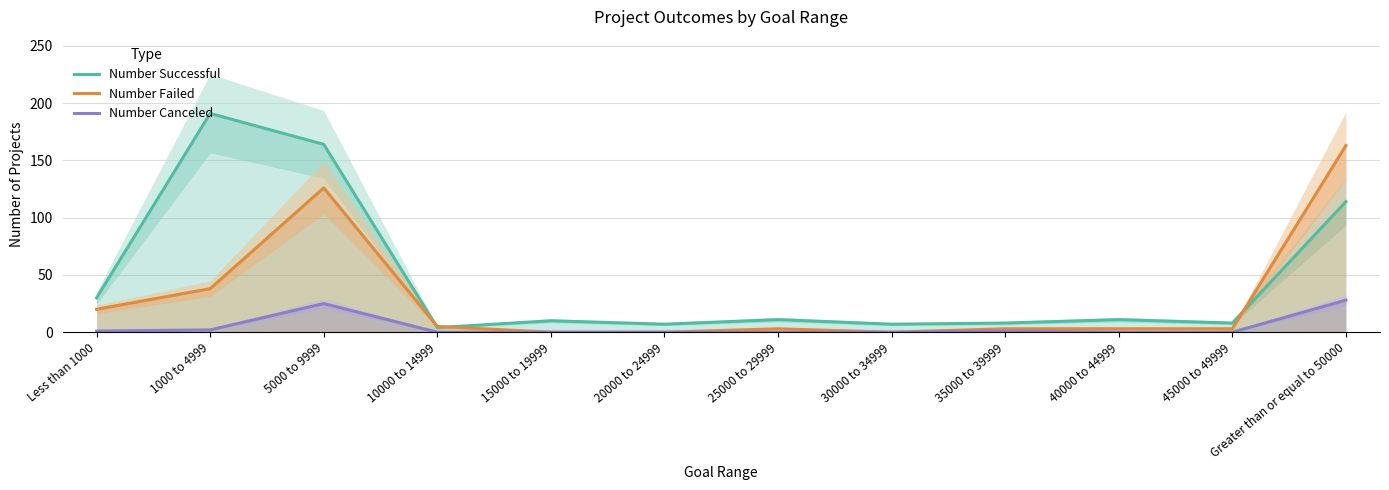

Reading left to right, transcribe all the data shown in this chart.

Number Successful: Less than 1000=30	1000 to 4999=191	5000 to 9999=164	10000 to 14999=4	15000 to 19999=10	20000 to 24999=7	25000 to 29999=11	30000 to 34999=7	35000 to 39999=8	40000 to 44999=11	45000 to 49999=8	Greater than or equal to 50000=114
Number Failed: Less than 1000=20	1000 to 4999=38	5000 to 9999=126	10000 to 14999=5	15000 to 19999=0	20000 to 24999=0	25000 to 29999=3	30000 to 34999=0	35000 to 39999=3	40000 to 44999=3	45000 to 49999=3	Greater than or equal to 50000=163
Number Canceled: Less than 1000=1	1000 to 4999=2	5000 to 9999=25	10000 to 14999=0	15000 to 19999=0	20000 to 24999=0	25000 to 29999=0	30000 to 34999=0	35000 to 39999=1	40000 to 44999=0	45000 to 49999=0	Greater than or equal to 50000=28